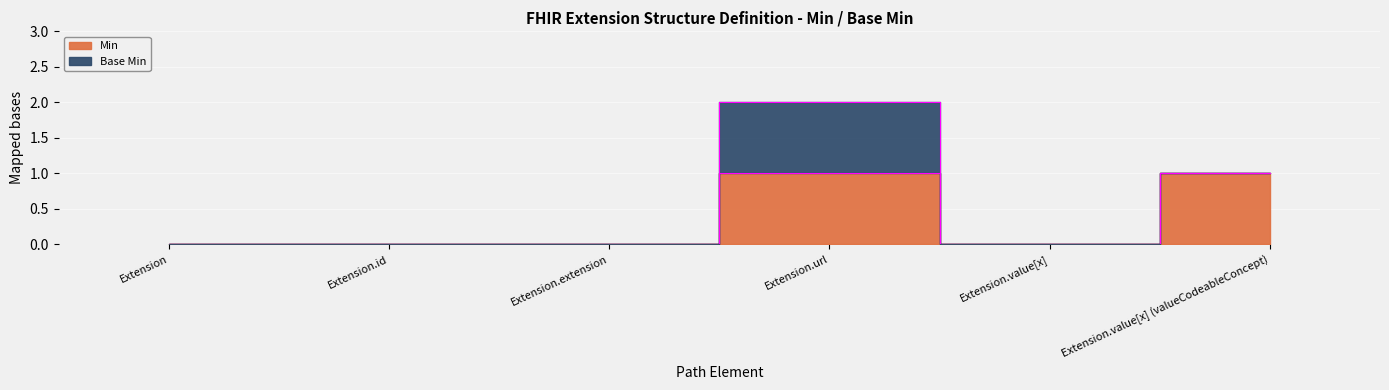

What is the difference between the maximum and minimum values?

1